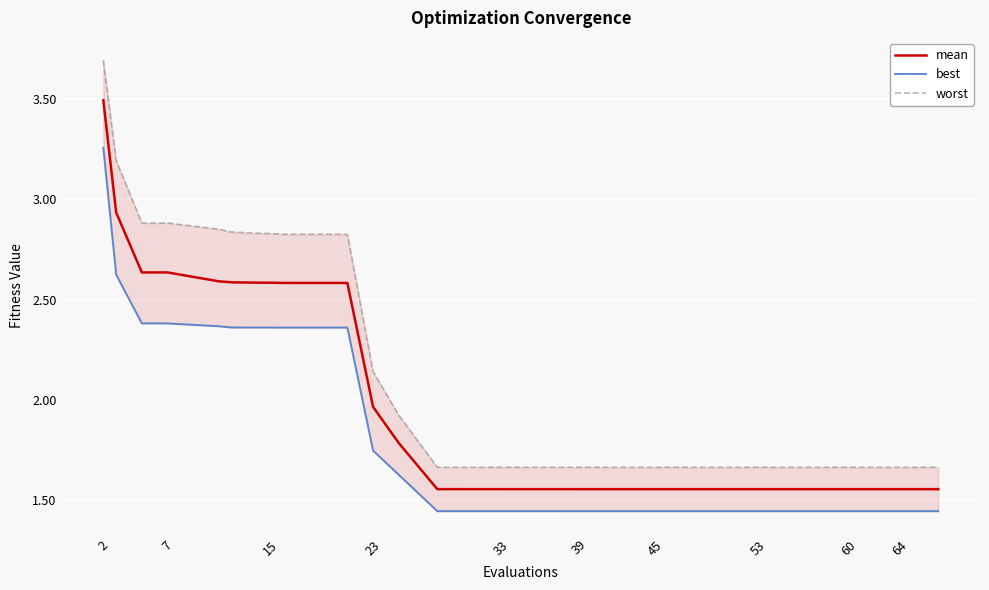

The value of mean at 15 is 2.6. True or false?

True